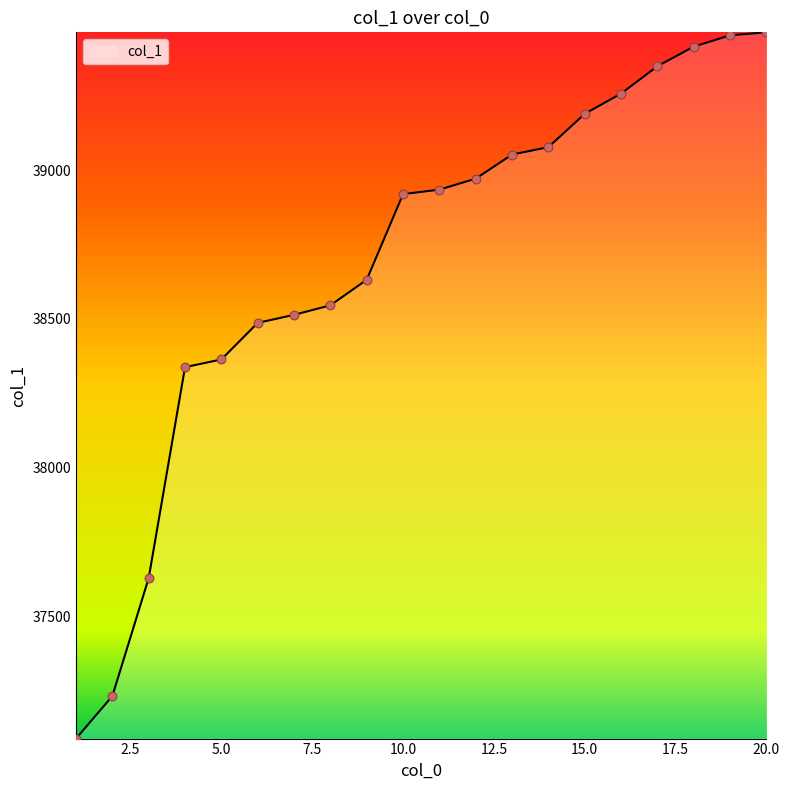

What is the smallest value displayed?

37088